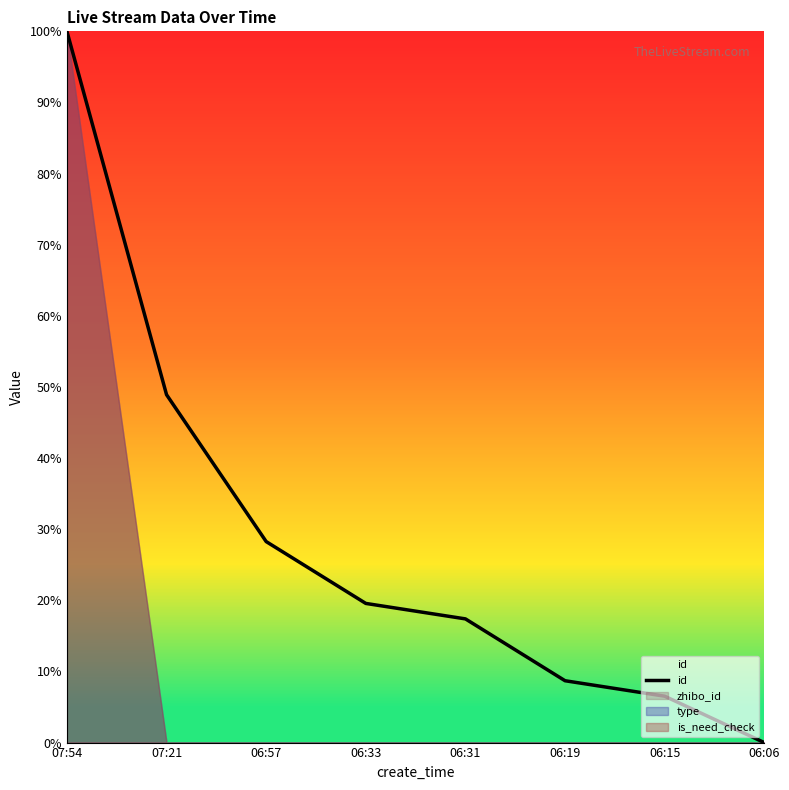

What is the sum of the values at 07:21 and 07:54?

148.9